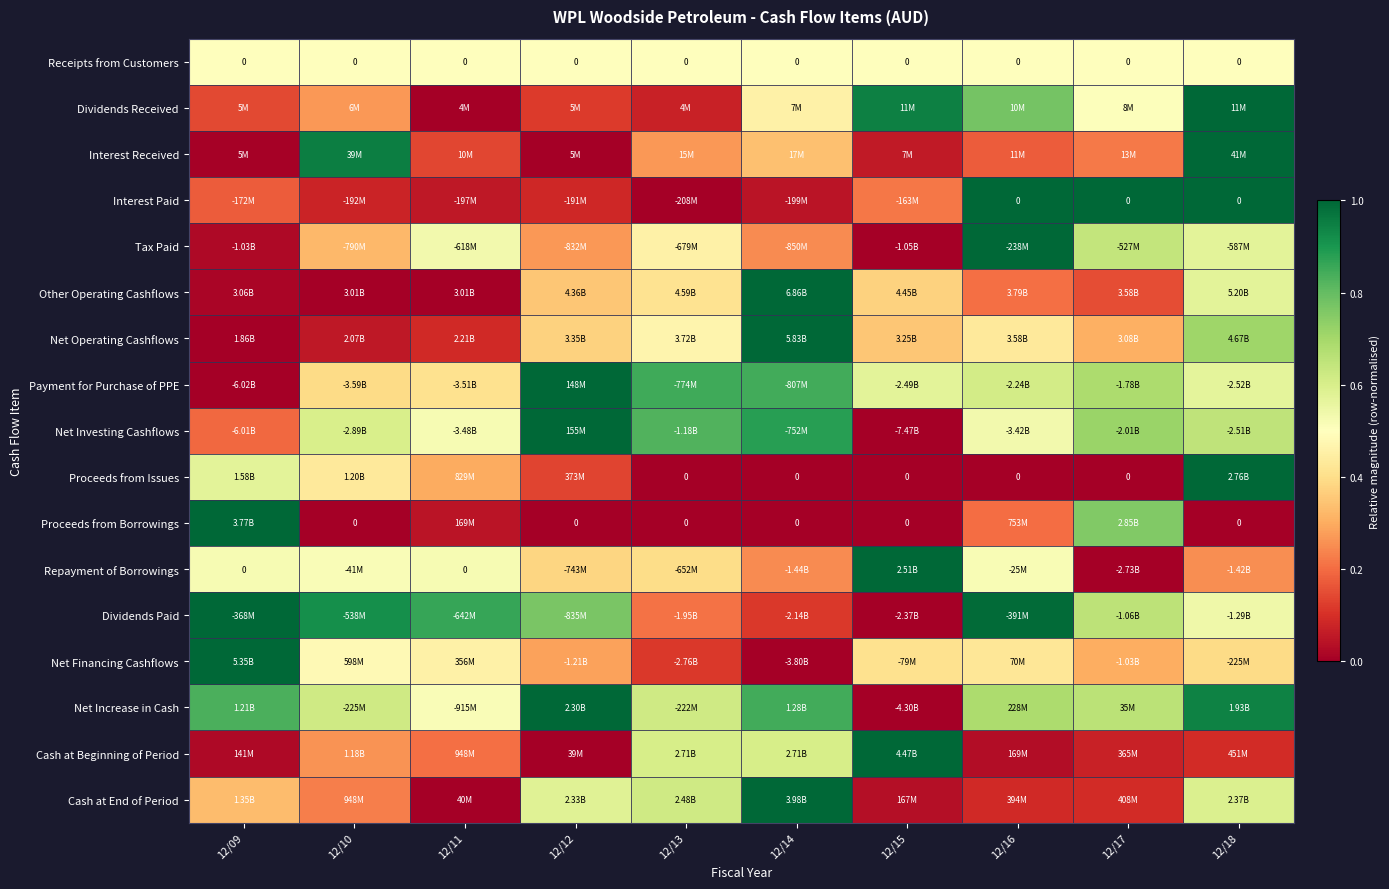

The Interest Received series shows 1.0 at 12/18. True or false?

True